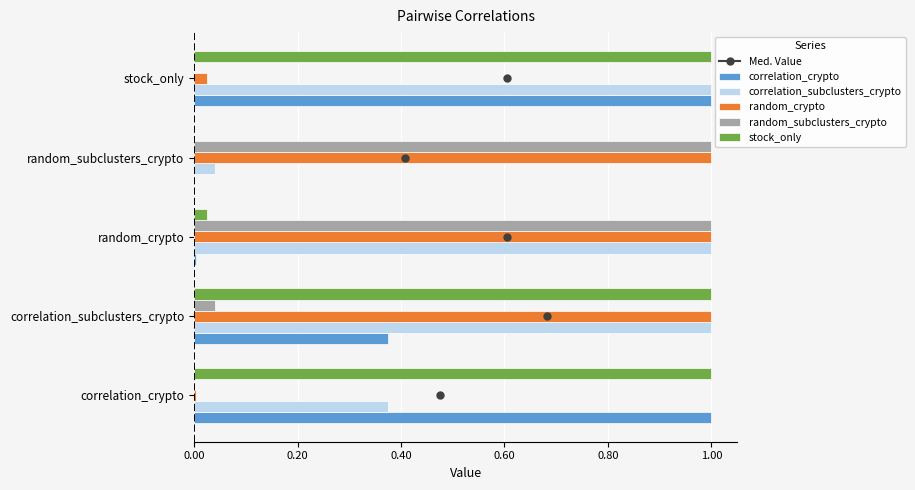

The value of stock_only at correlation_subclusters_crypto is 1.3. True or false?

False